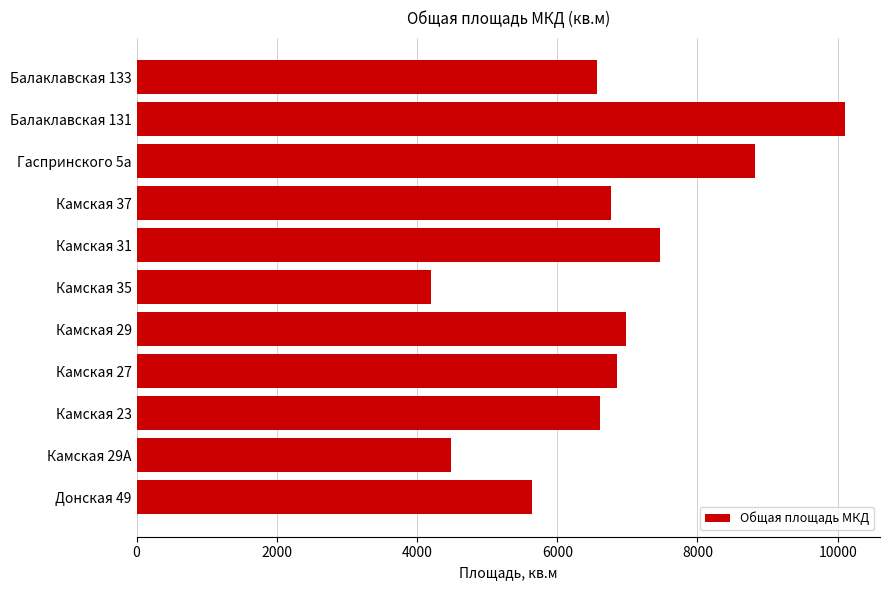

What value does the data have at Камская 29А?

4489.2